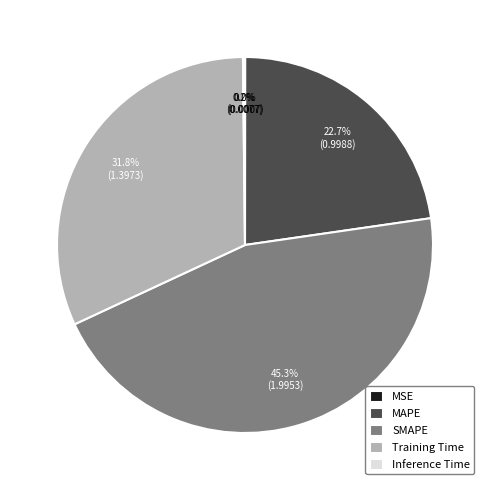

What portion of the pie excludes Training Time?

68.2%